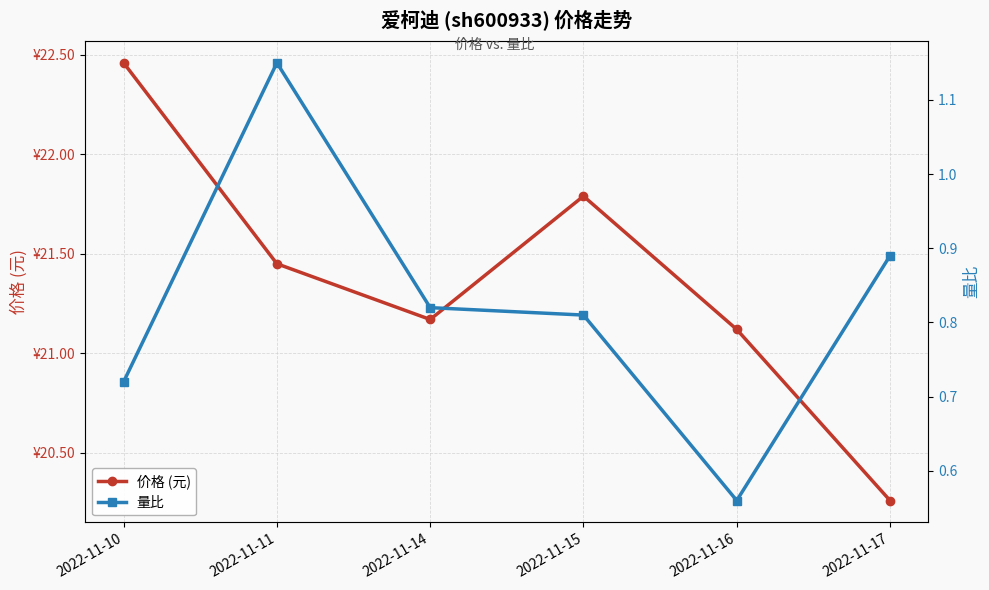

At which label is 量比 closest to 0?

2022-11-16